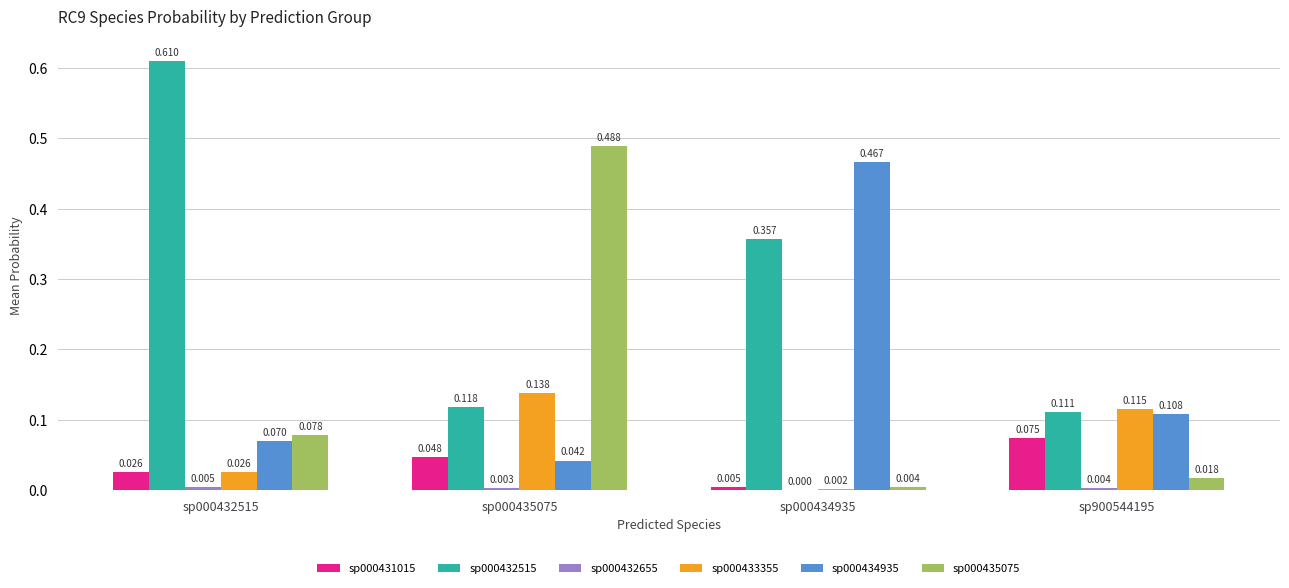

Are the bars horizontal?

No